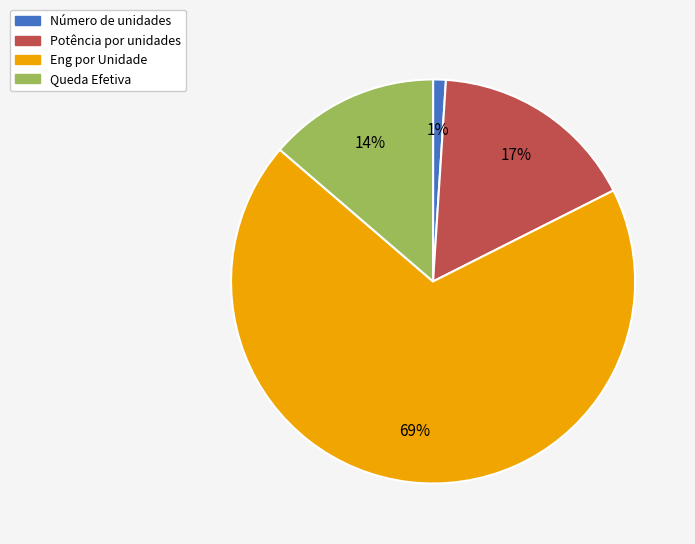

What percentage is the Número de unidades slice, to the nearest percent?

1%